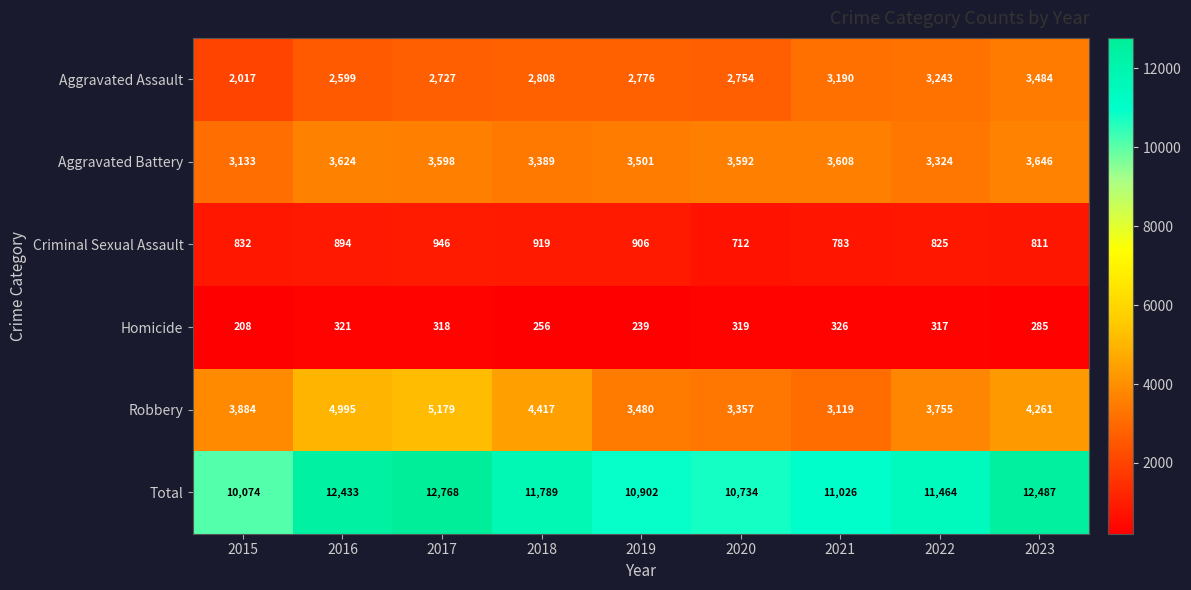

Is it true that Aggravated Battery equals 5559 at 2021?

False